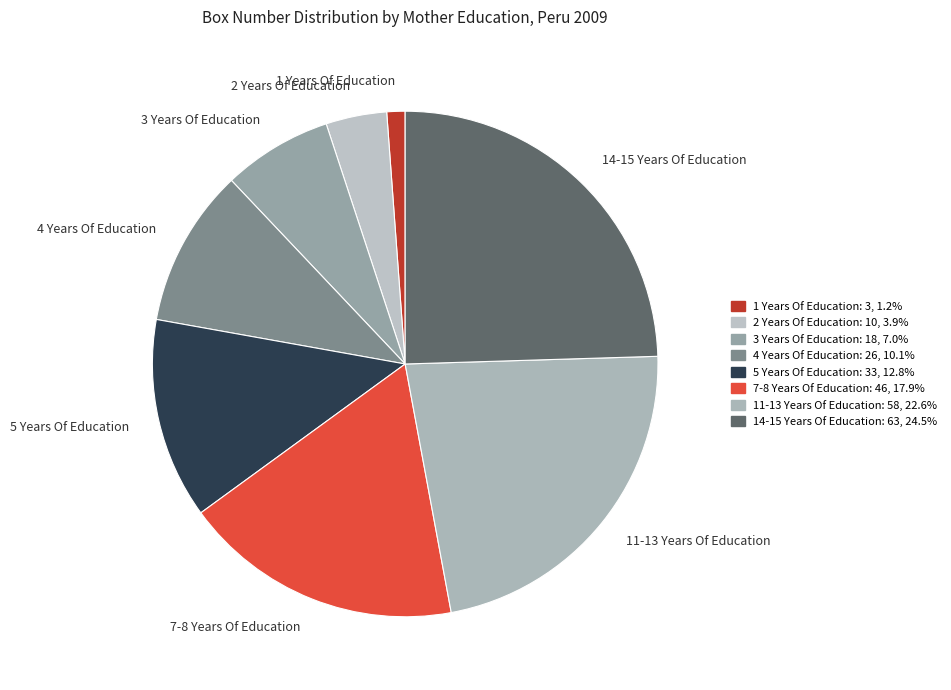

Which has a higher value, 3 Years Of Education or 11-13 Years Of Education?

11-13 Years Of Education